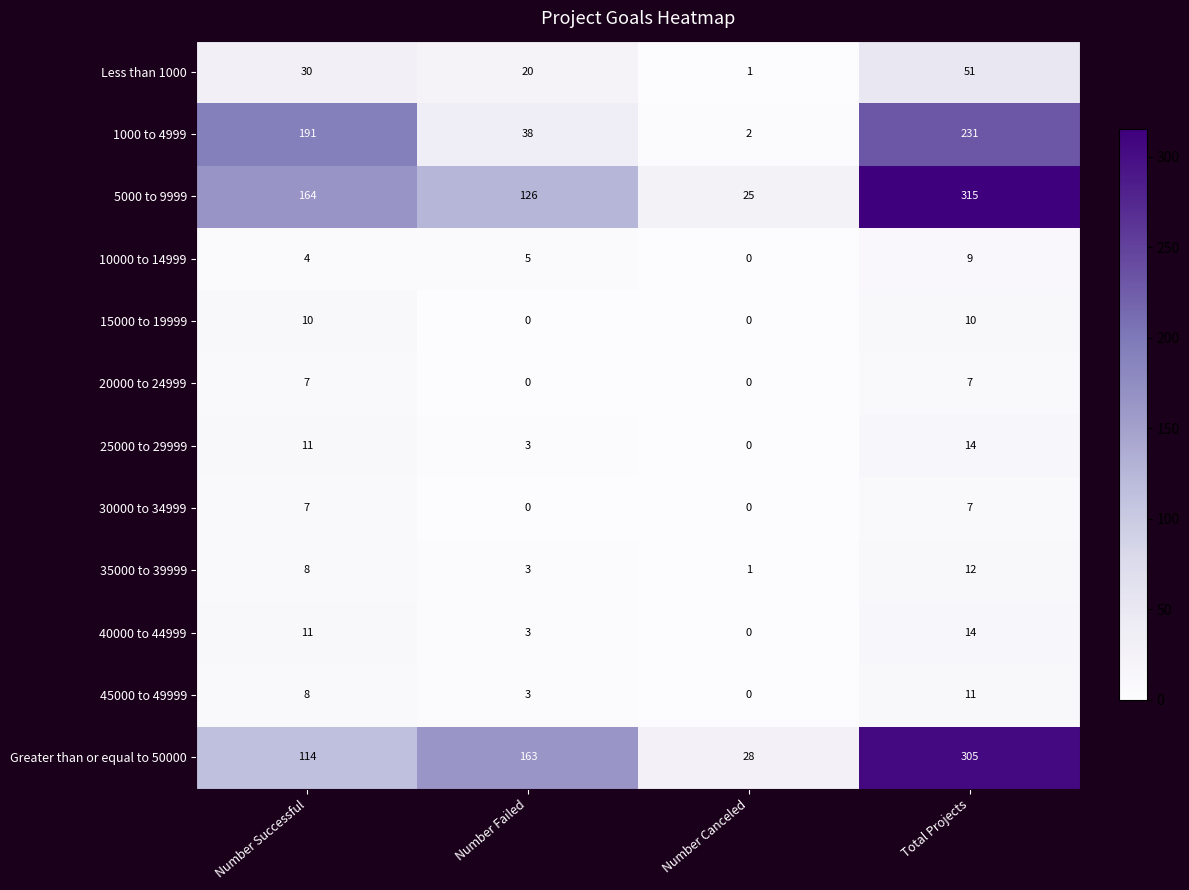

What is the sum of the 45000 to 49999 values at Total Projects and Number Failed?

14